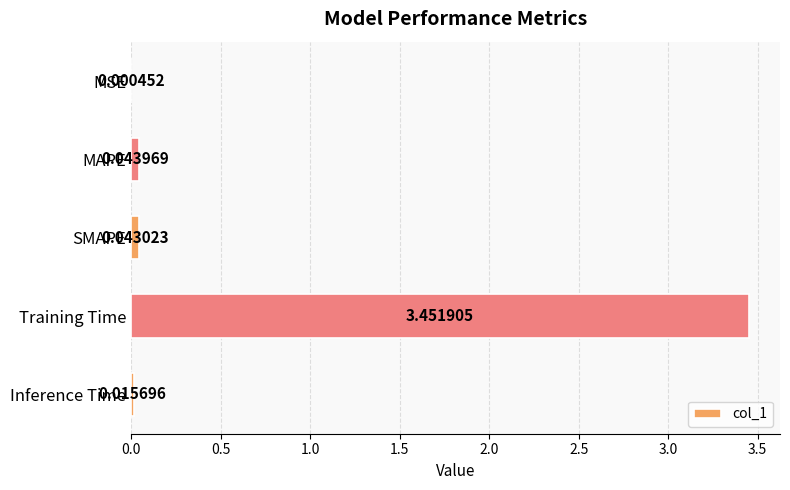

What is the sum of all values?

3.6